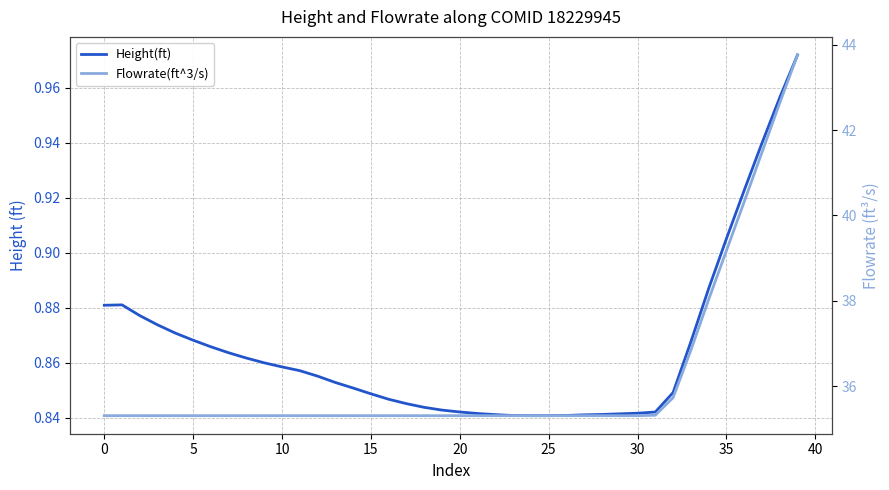

In Flowrate(ft^3/s), how many points are higher than both neighbors (excluding endpoints)?

7